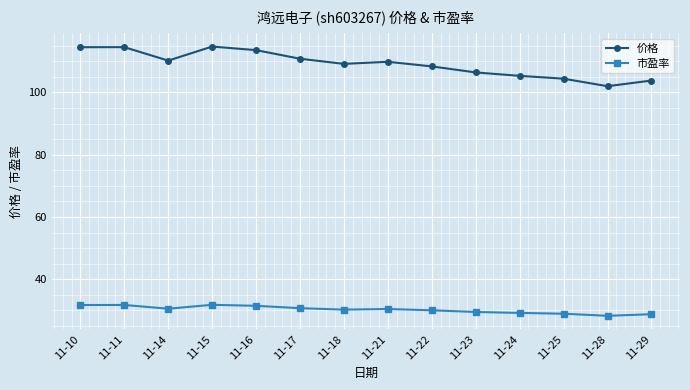

At 11-28, list the series in order from smallest to largest.

市盈率, 价格